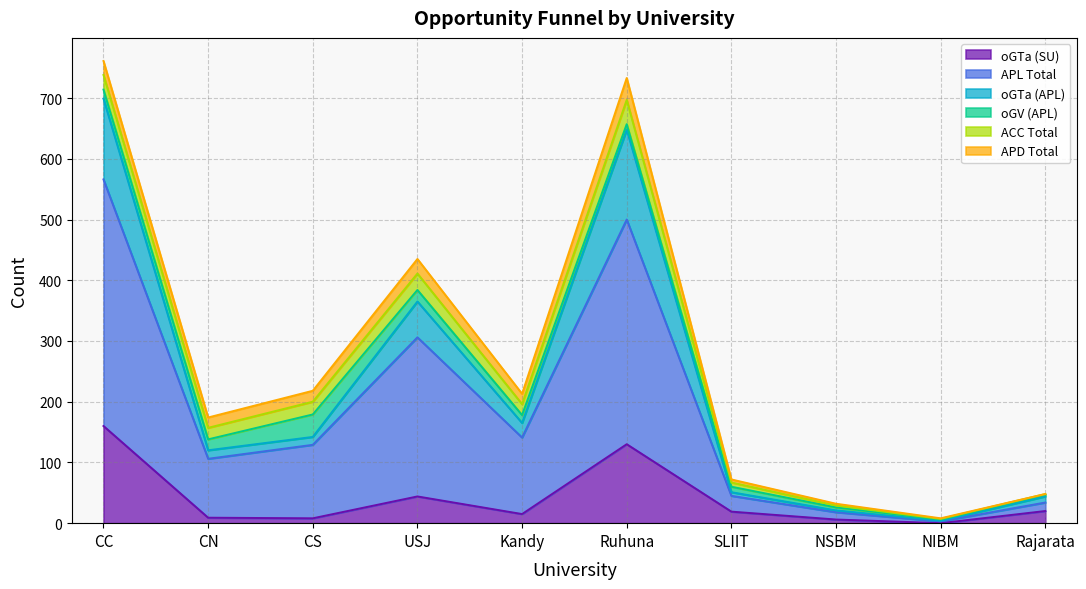

True or false: oGTa (SU) has more than 0 interior local peaks.

True